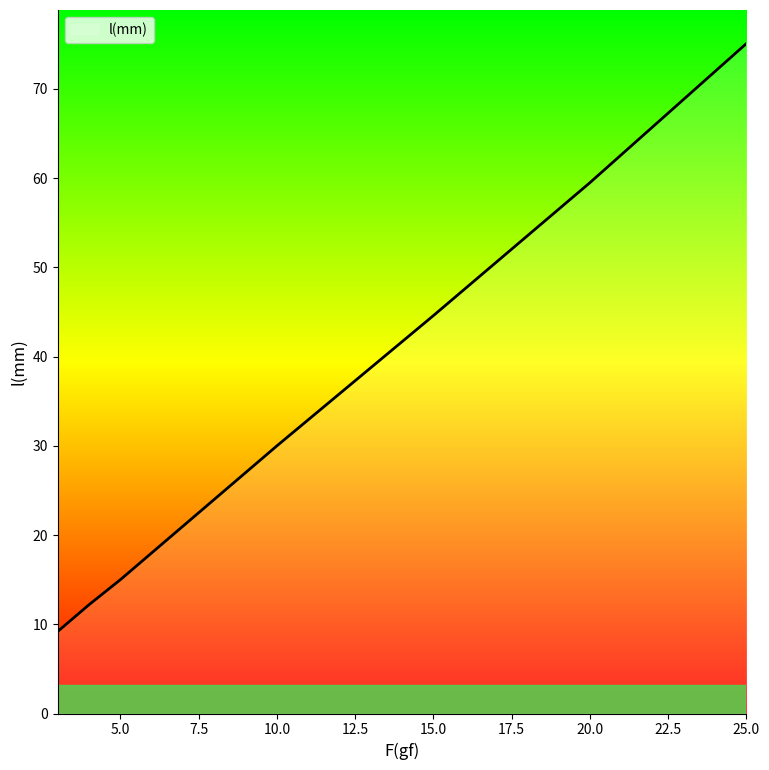

How many categories are shown in the chart?

7